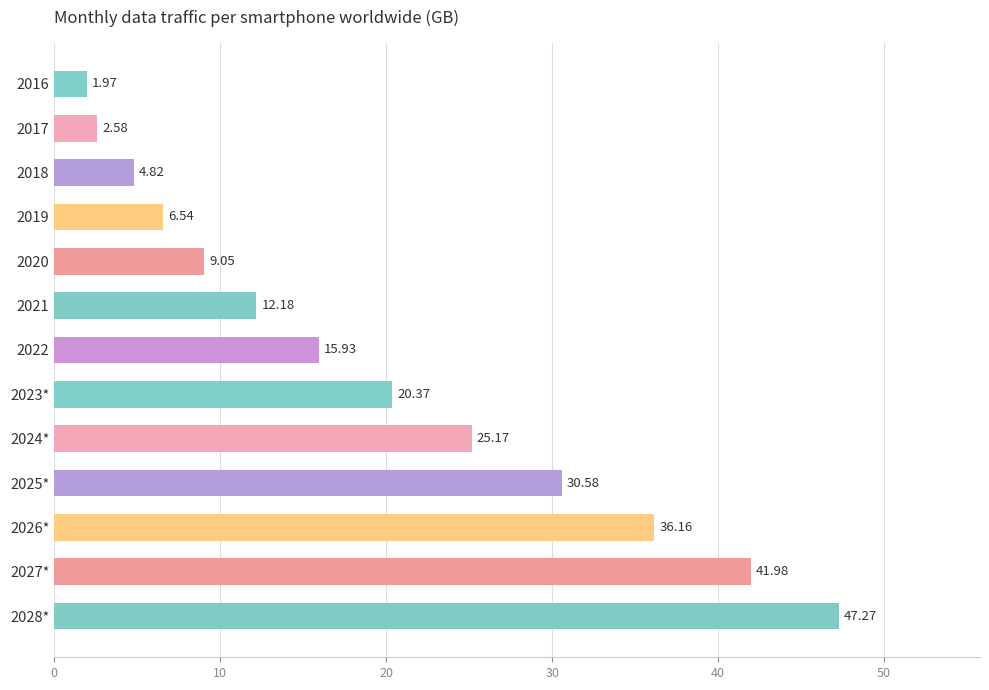

List the labels in order of value, largest first.

2028*, 2027*, 2026*, 2025*, 2024*, 2023*, 2022, 2021, 2020, 2019, 2018, 2017, 2016